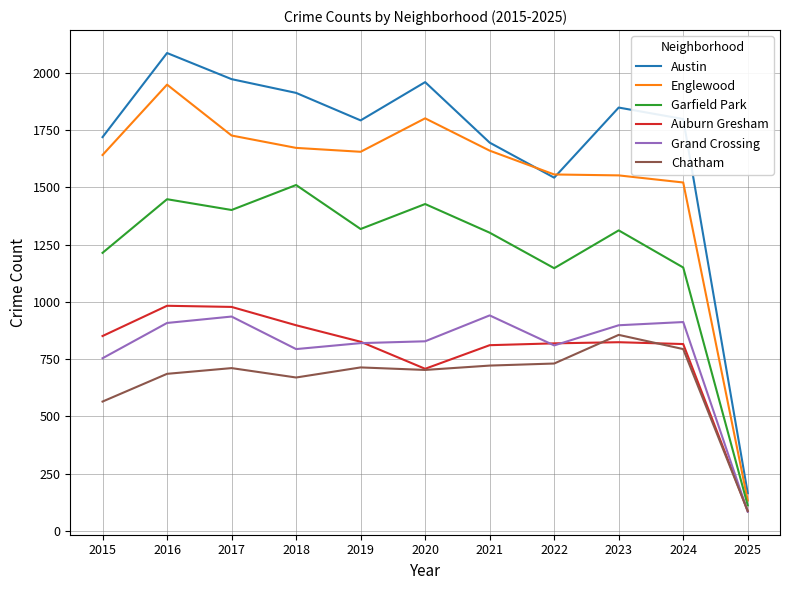

At which category is the sum across all series the highest?

2016